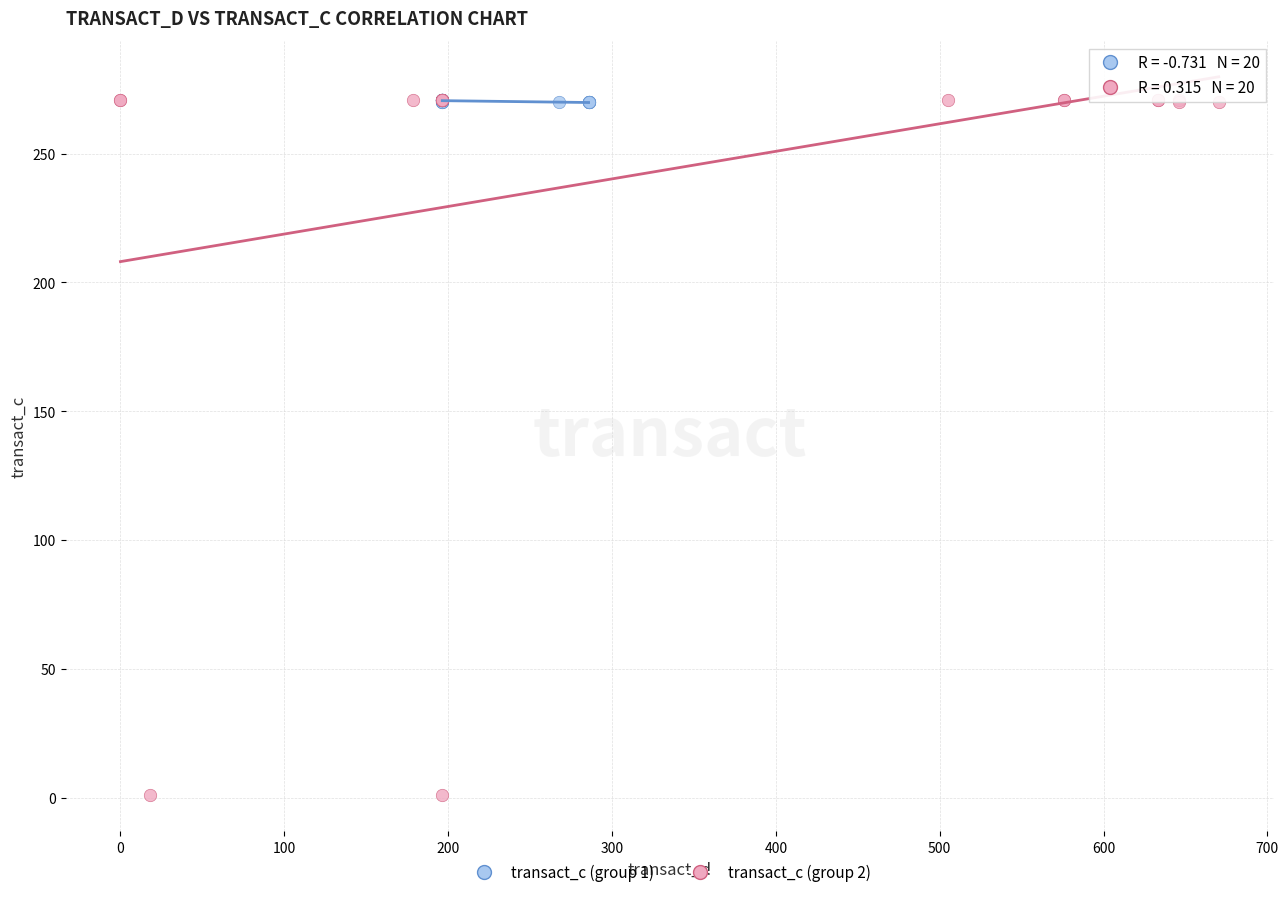

Which series contains the lowest Y value?

transact_c (group 2)